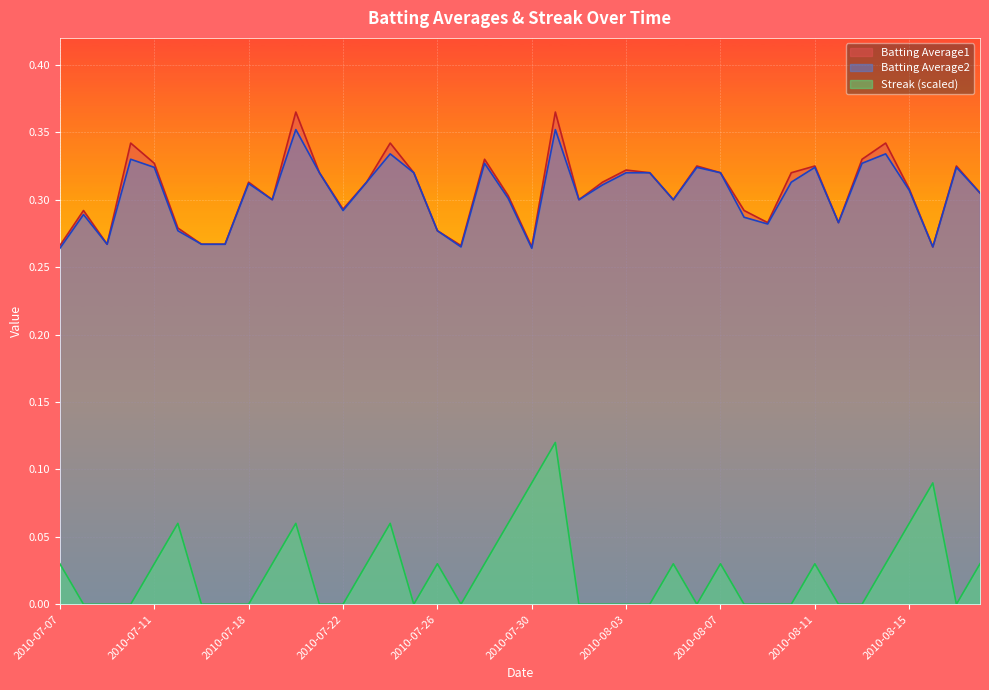

Between 2010-07-23 and 2010-07-08, which is larger?

2010-07-23